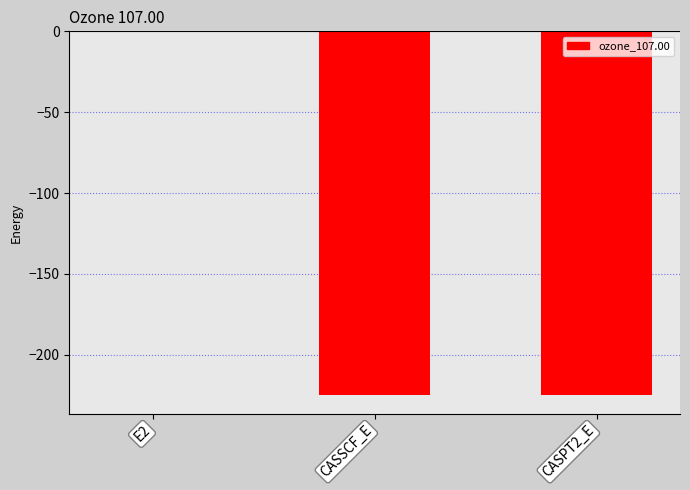

Count the number of data series in this chart.

1